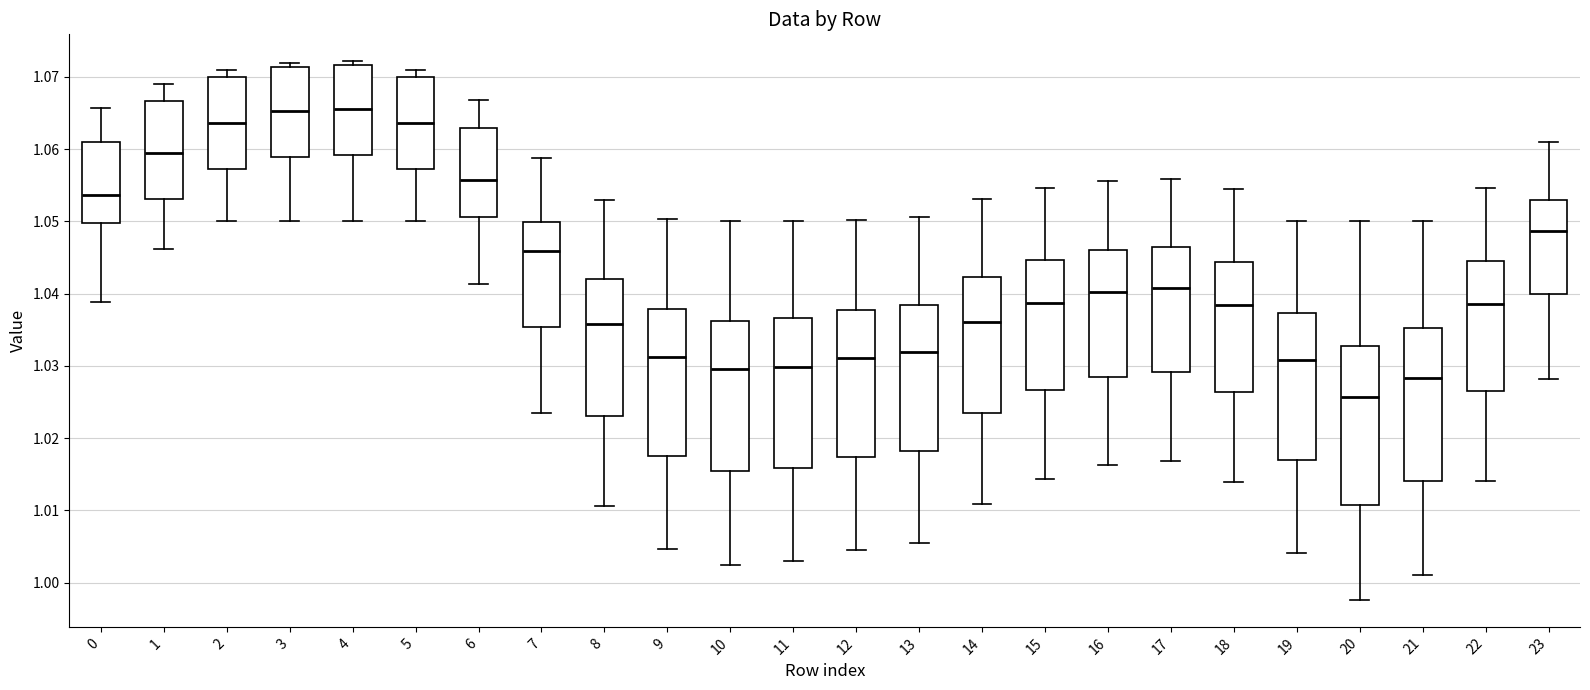

Where does the median line of the box at x = 1 sit on the y-axis? The values are not printed on the chart, so give them approximately, as read against the axis.

1.060